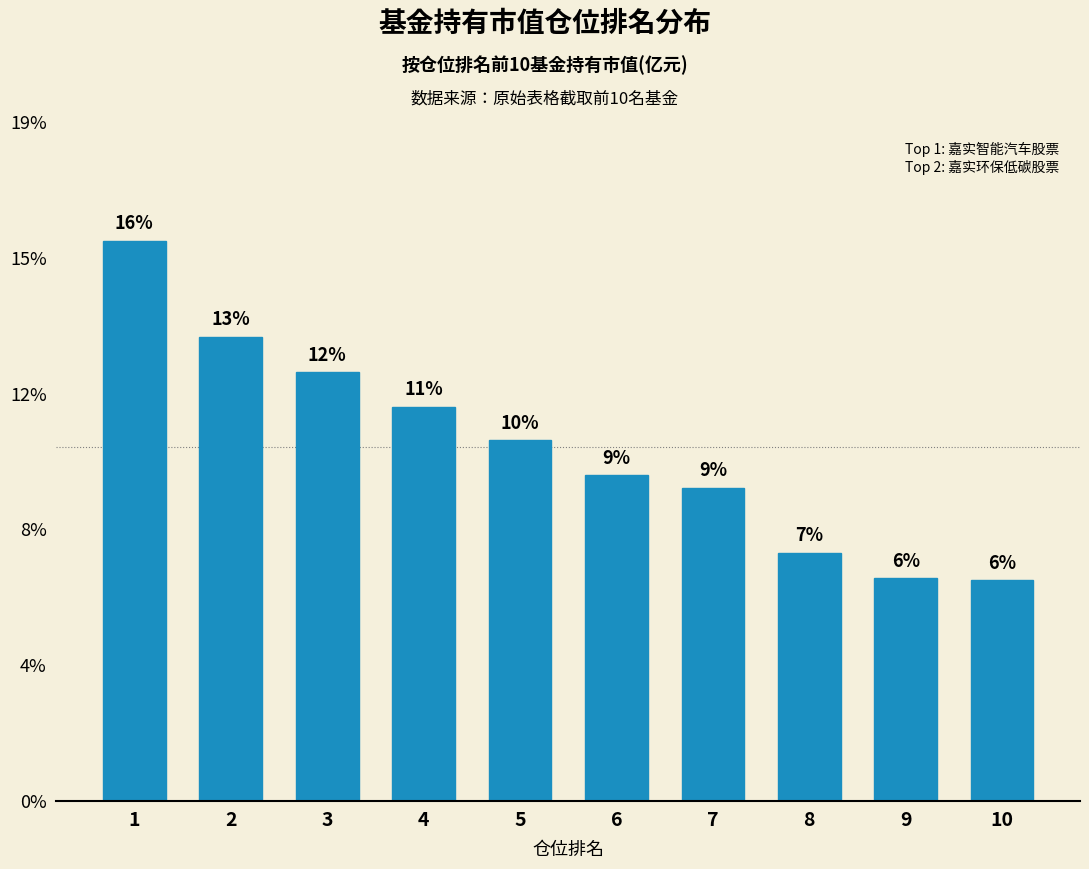

Are the bars horizontal?

No